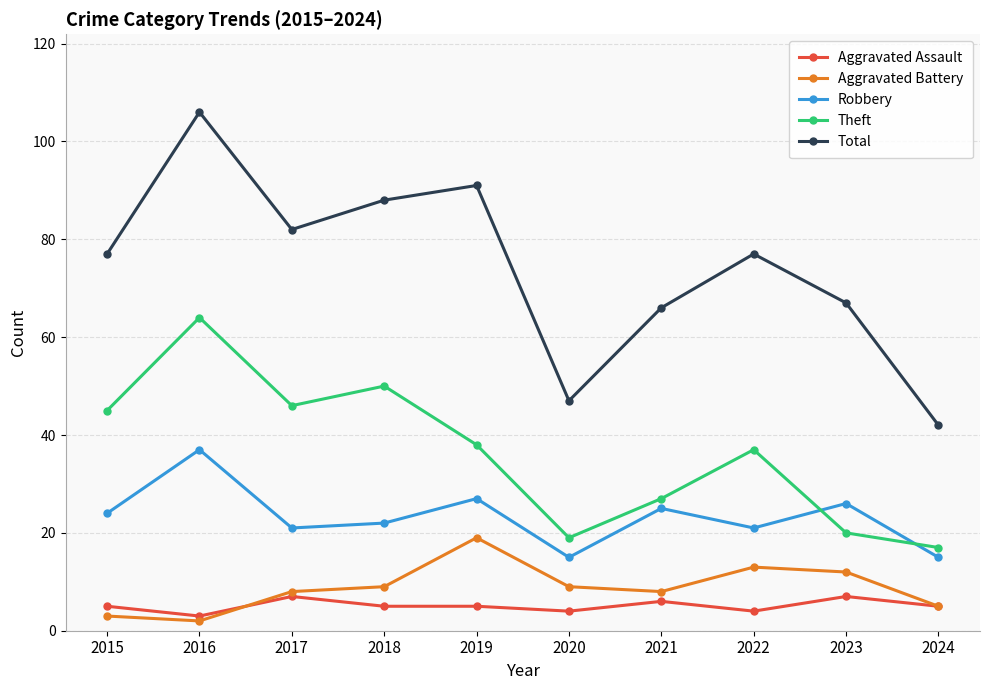

What is the difference between the highest and lowest values at 2015?

74